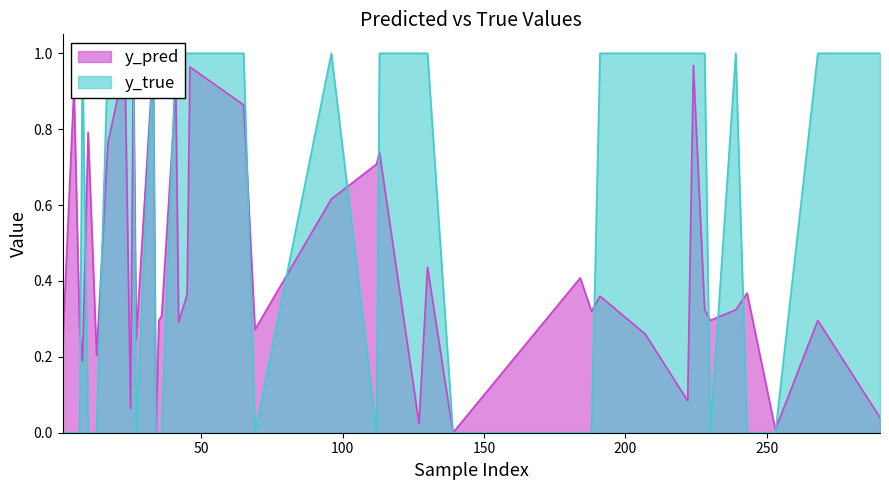

How many interior local peaks does the y_true series have?

4